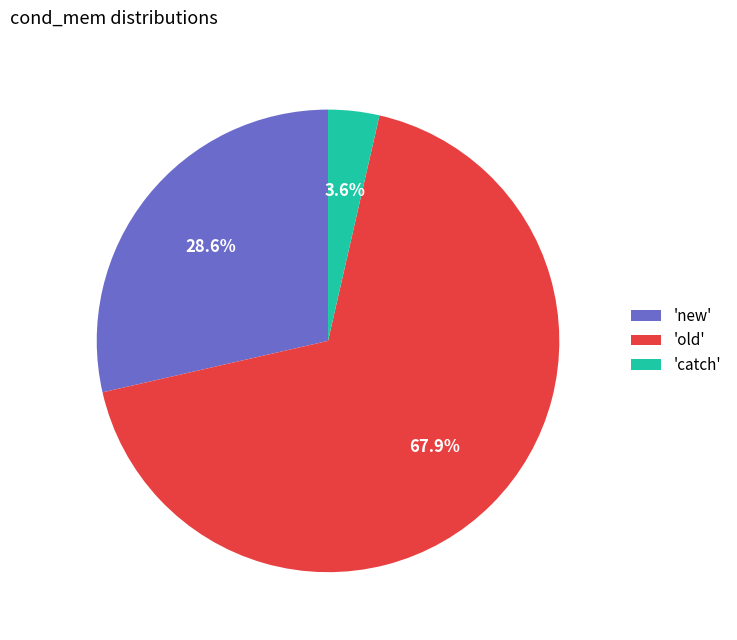

How many segments does this pie chart have?

3